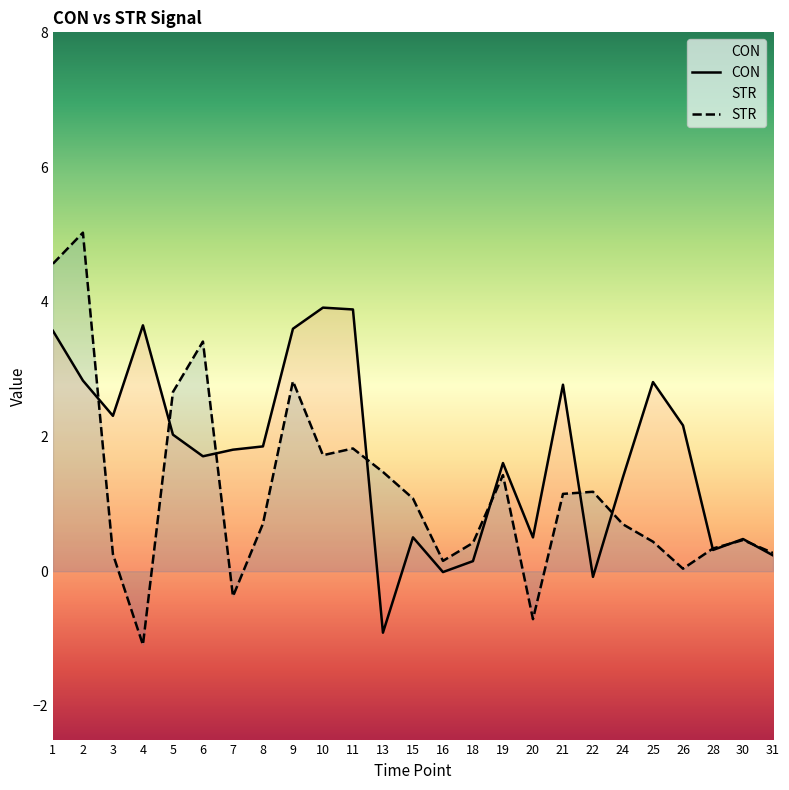

How many data points in STR are above 0?

22